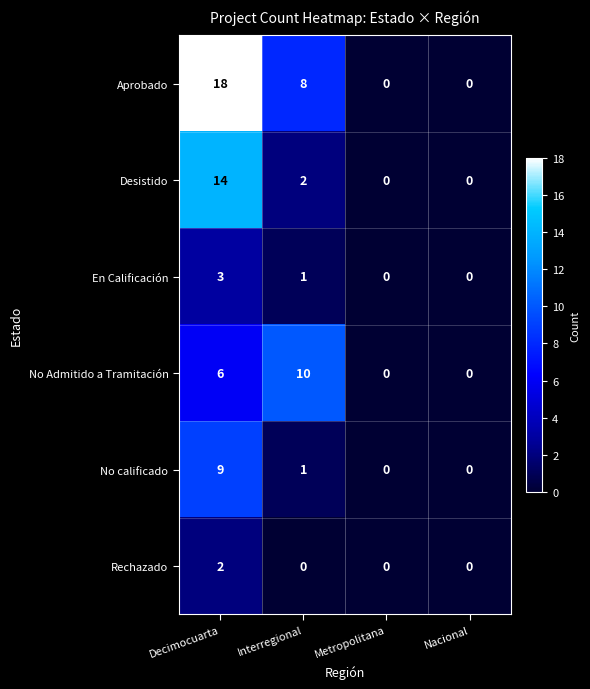

Reading left to right, transcribe all the data shown in this chart.

Aprobado: 18	8	0	0
Desistido: 14	2	0	0
En Calificación: 3	1	0	0
No Admitido a Tramitación: 6	10	0	0
No calificado: 9	1	0	0
Rechazado: 2	0	0	0